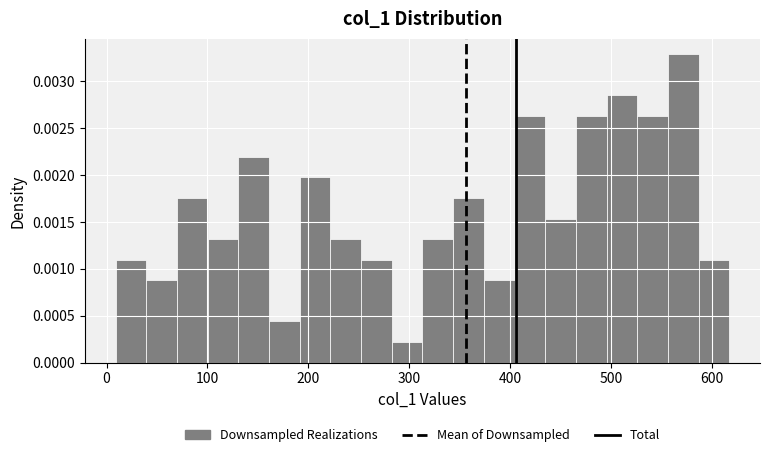

Around what value on the x-axis is the tallest bar? Give the approximate position of its centre, as read against the axis.

570